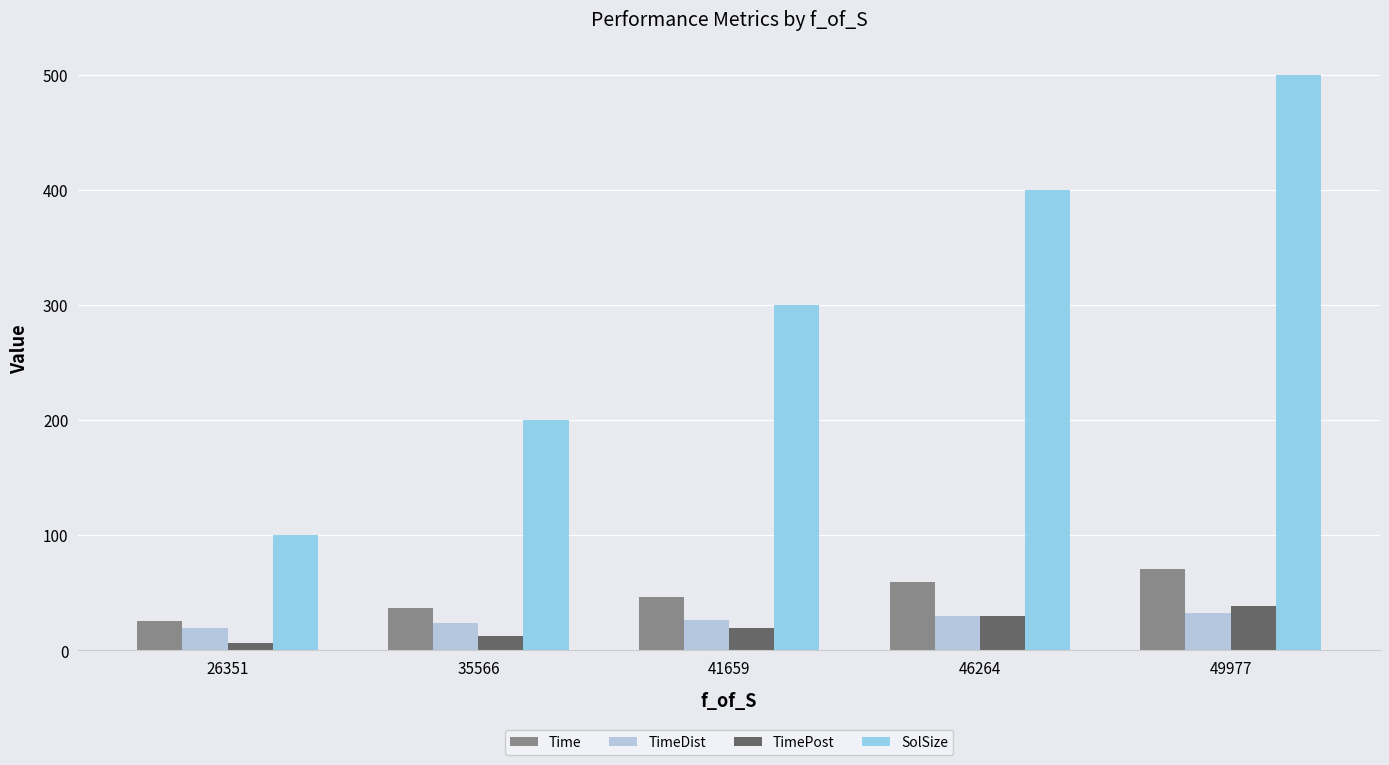

At which label is TimeDist closest to 25?

41659